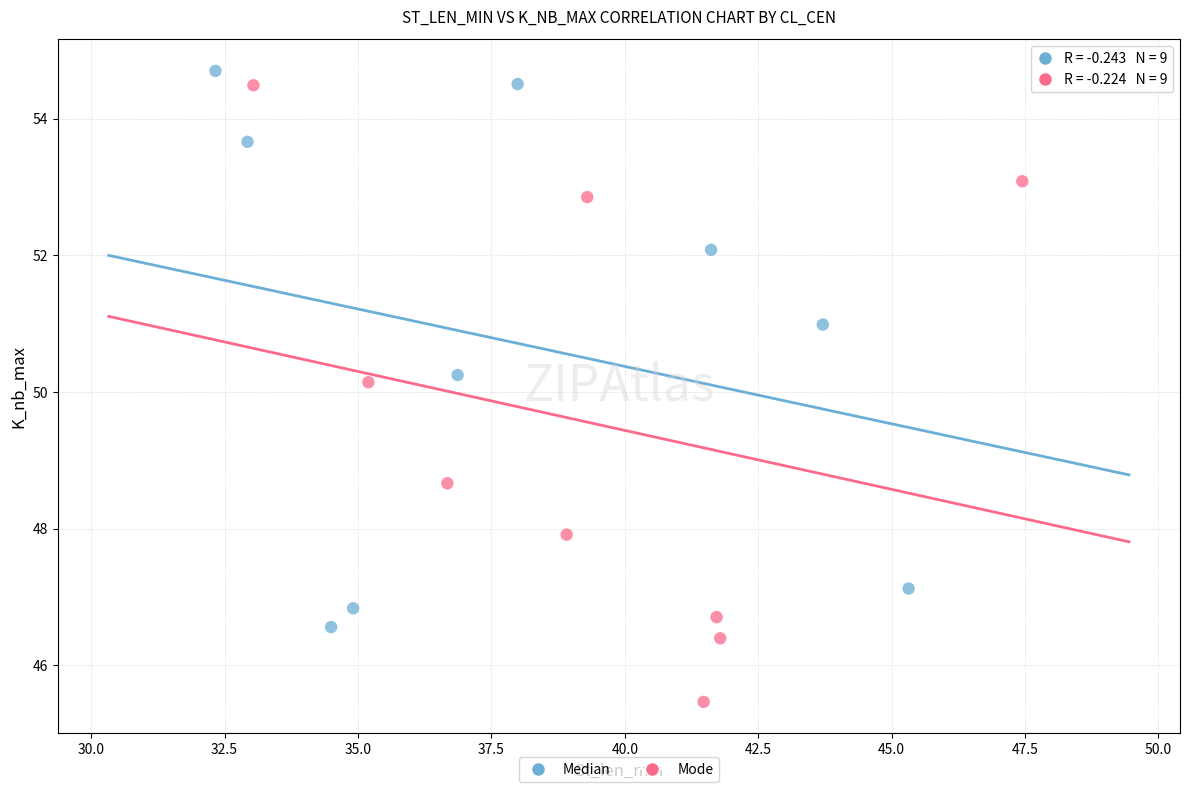

Which series has the widest spread of Y values?

Mode